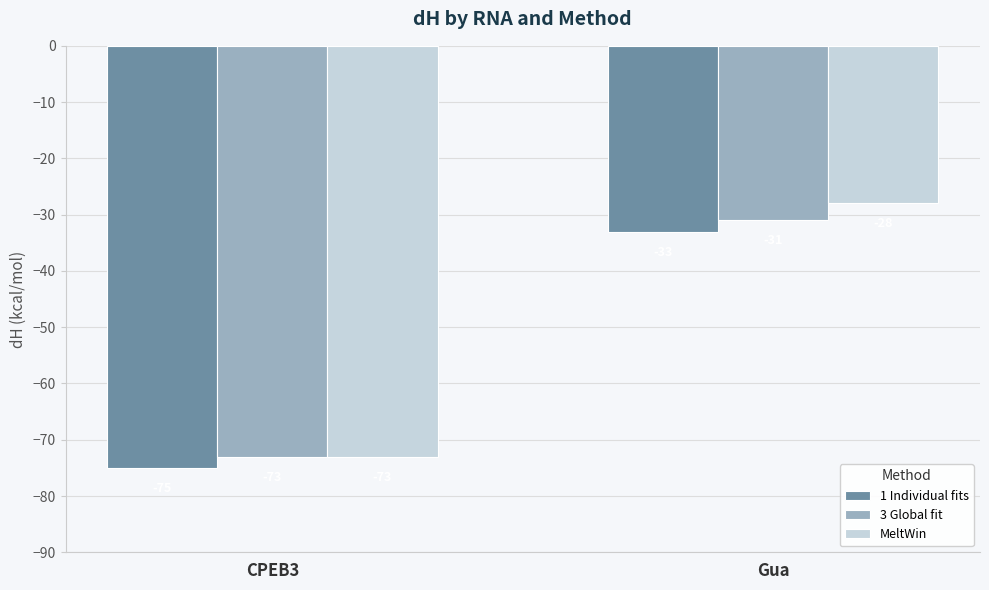

What is the label of the 2nd bar from the left?

Gua